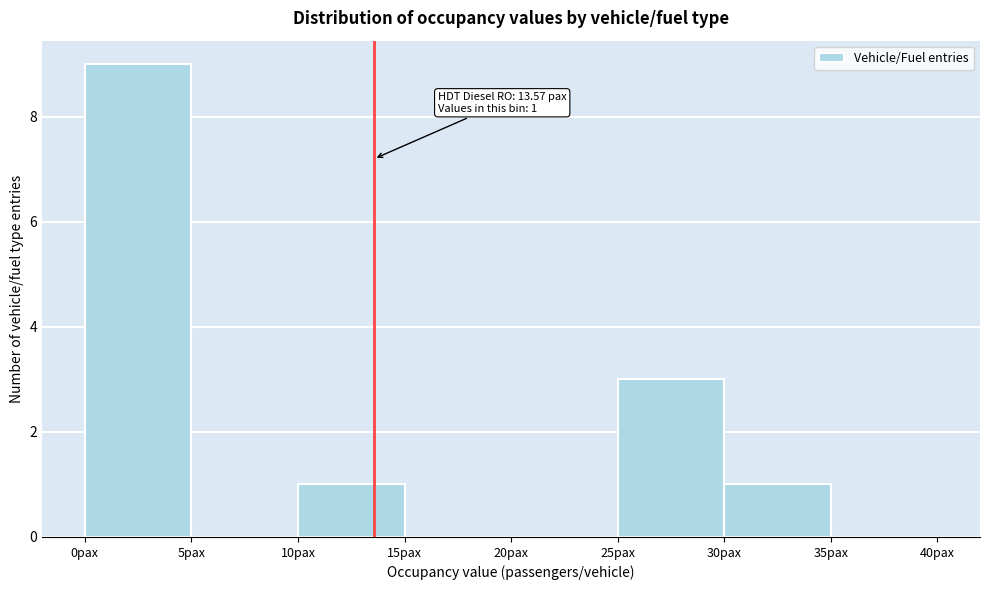

Over which range of the x-axis is the bar tallest?

0 to 5